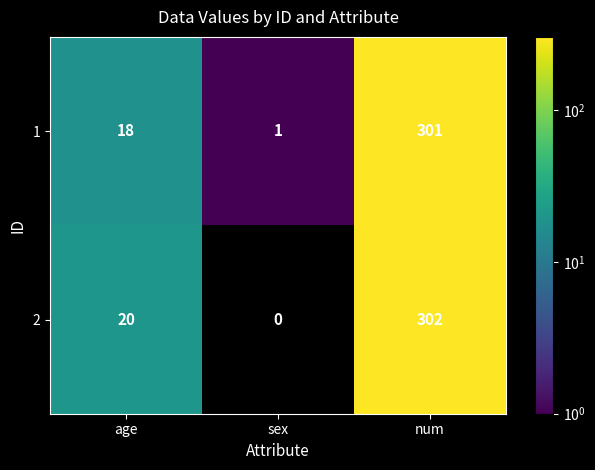

Read the 2 value at num, to the nearest 50.

300